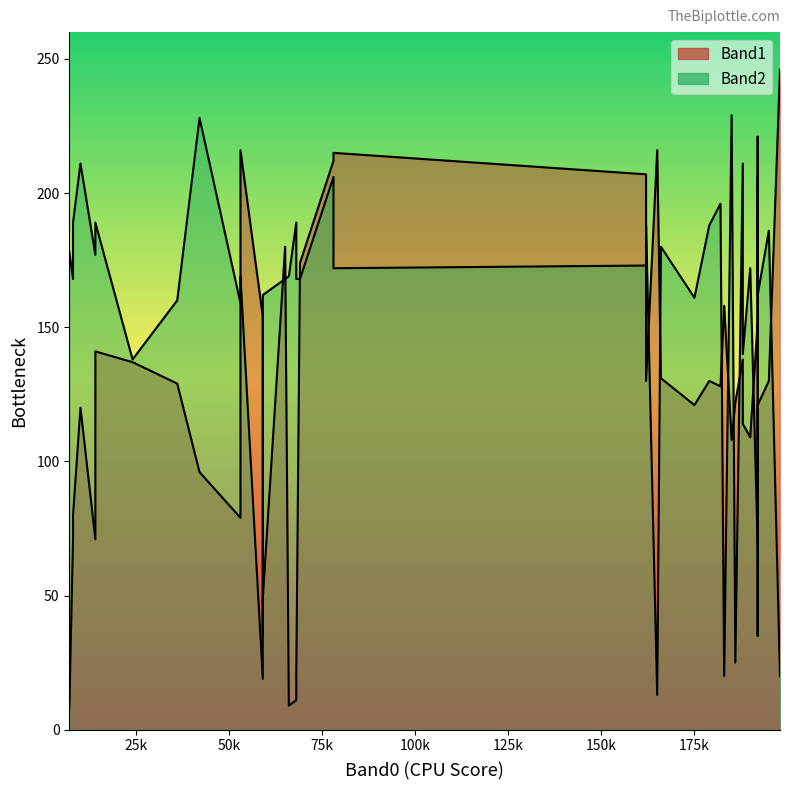

How many values in the Band2 series are below 169?

19